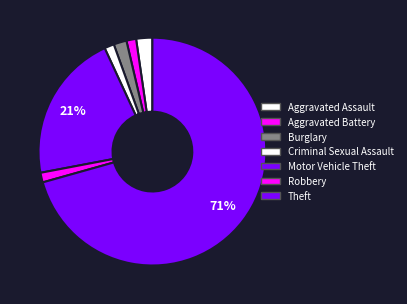

Which category has the smallest portion of the pie?

Aggravated Battery